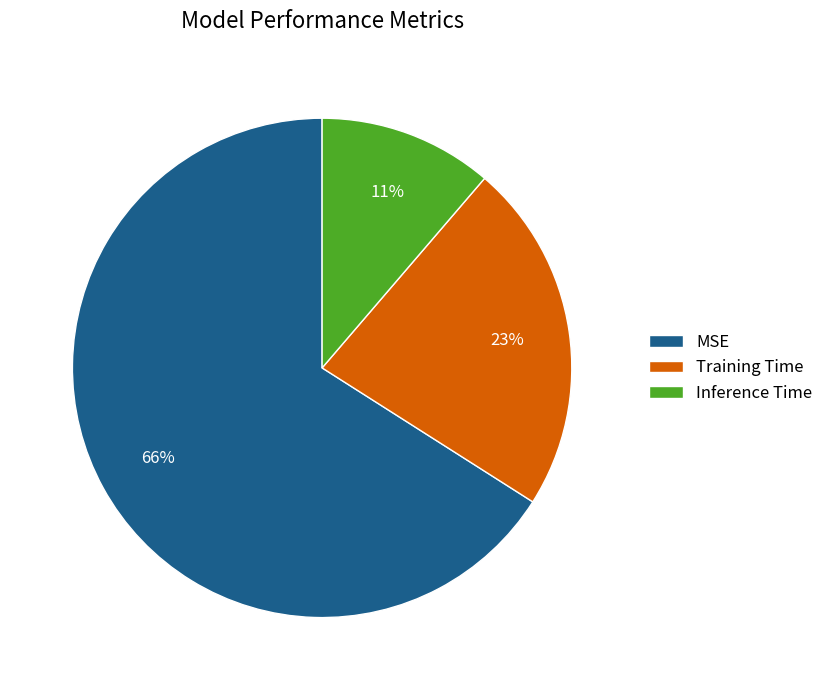

How many slices are in this pie chart?

3